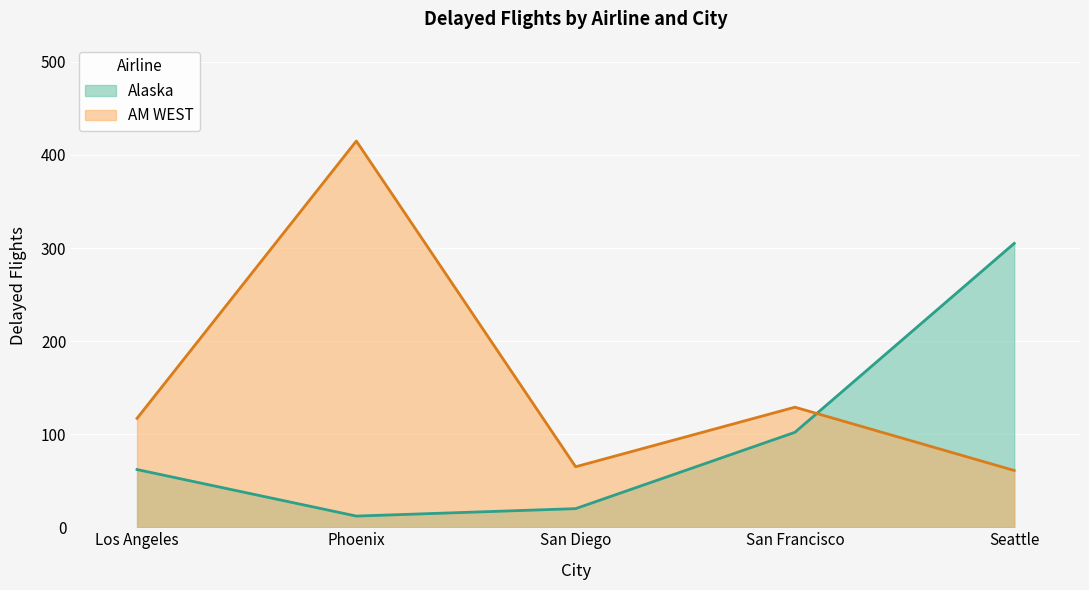

What is the difference between the second highest and minimum values in the Alaska series?

90